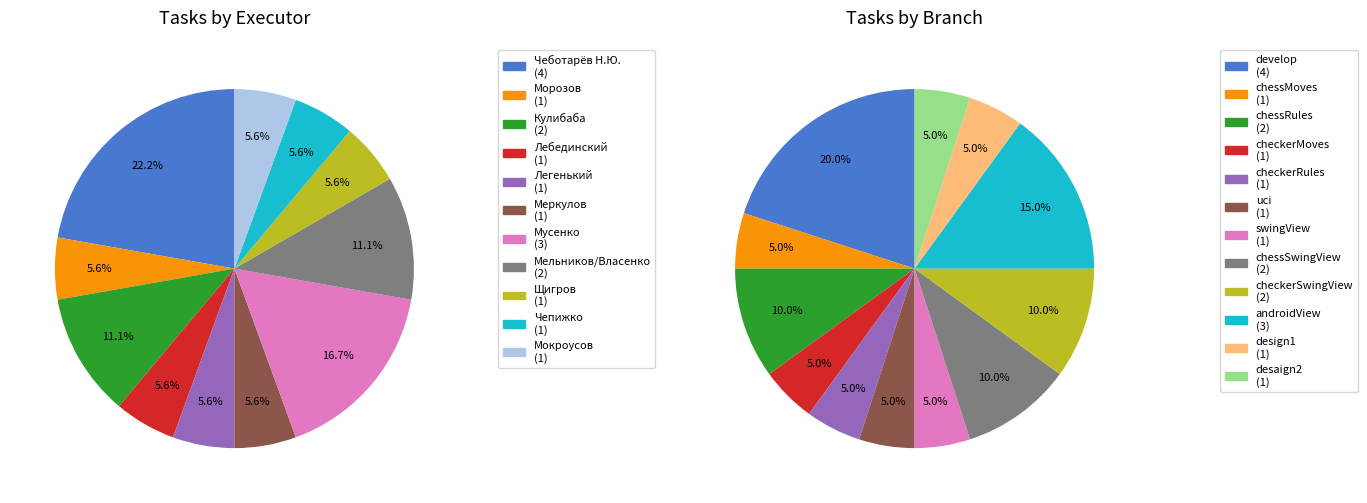

Is it true that Кулибаба is 11% of the pie?

True